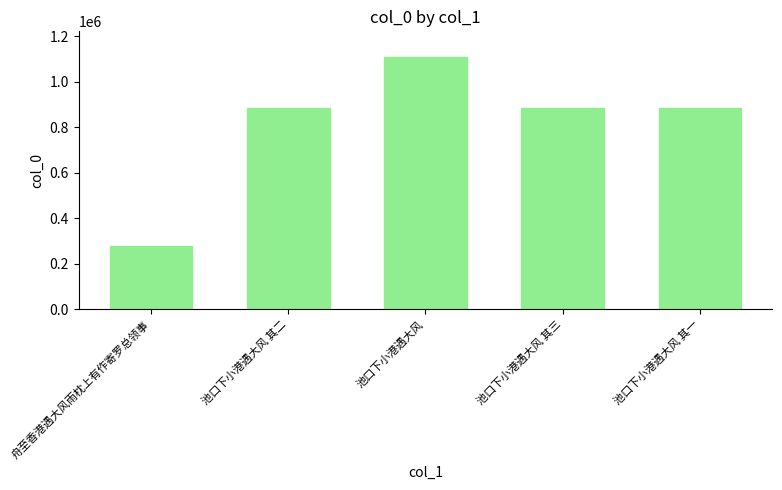

What is the change in value from 池口下小港遇大风 to 池口下小港遇大风 其三?

-225203